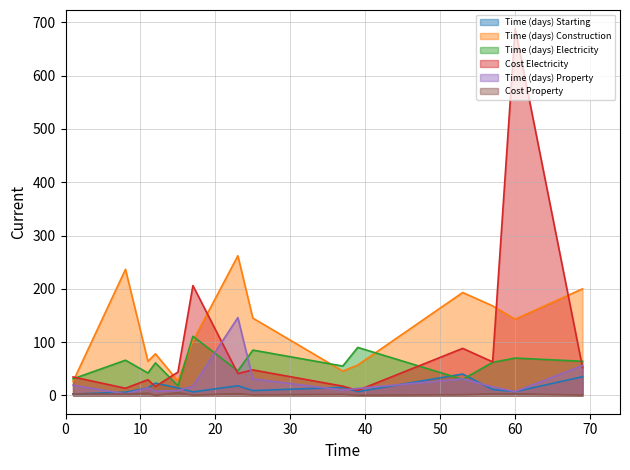

How many lines are shown in the chart?

6